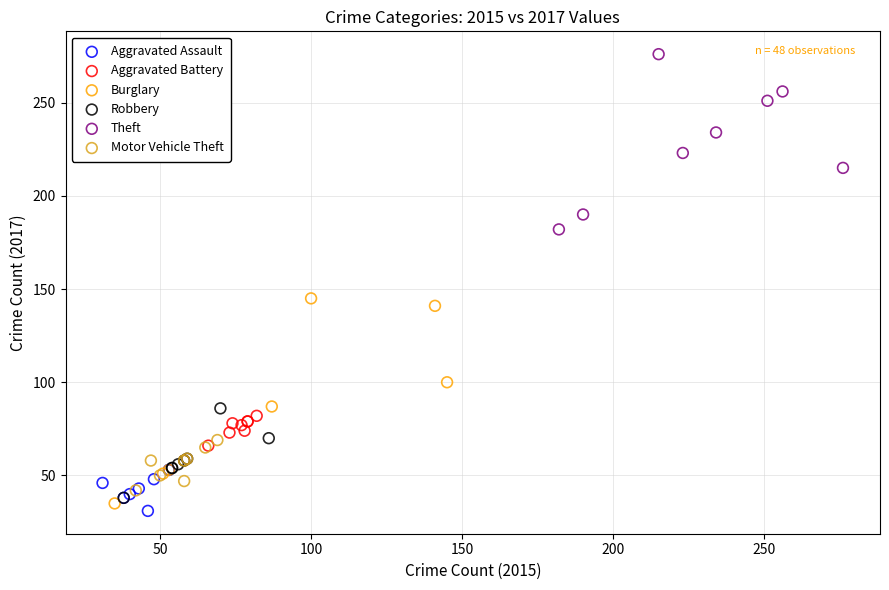

Which series reaches the maximum Y coordinate?

Theft